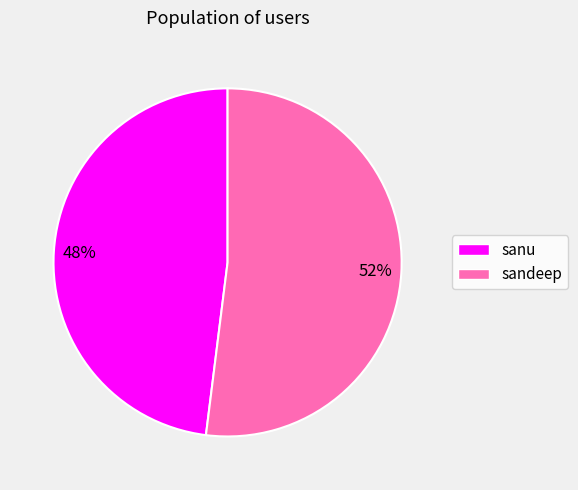

How many segments does this pie chart have?

2